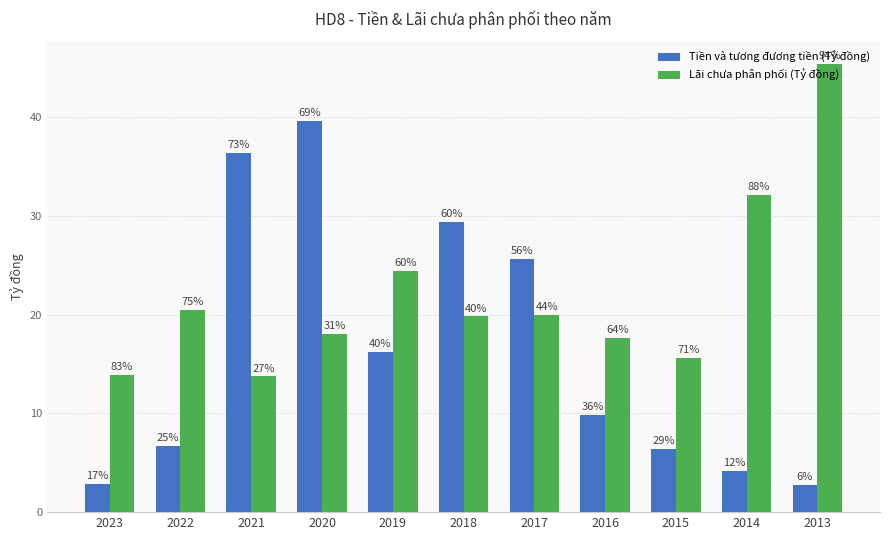

How many groups of bars are there?

11